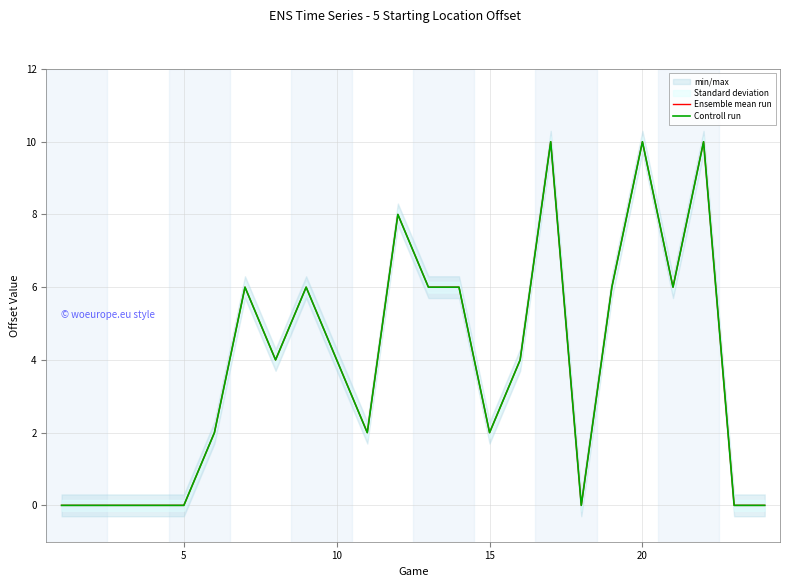

True or false: Controll run and Ensemble mean run cross at least once.

False